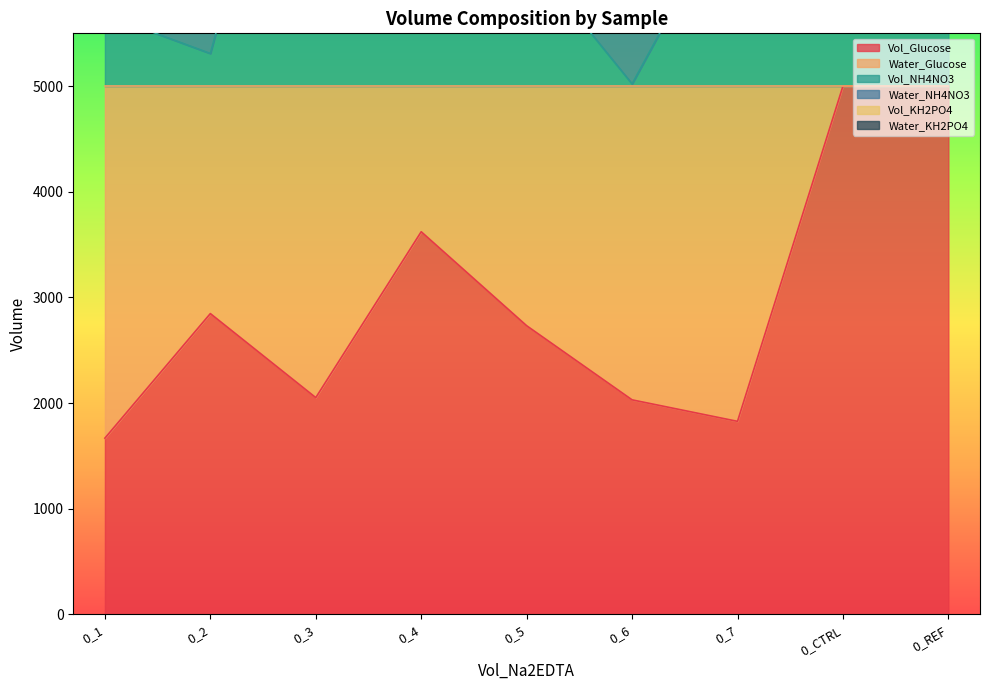

What is the minimum value shown in the chart?

1668.4